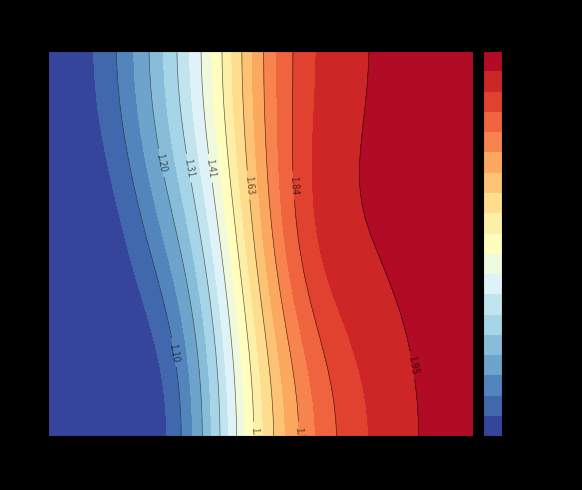

How many data points in 0 are above 1?

6